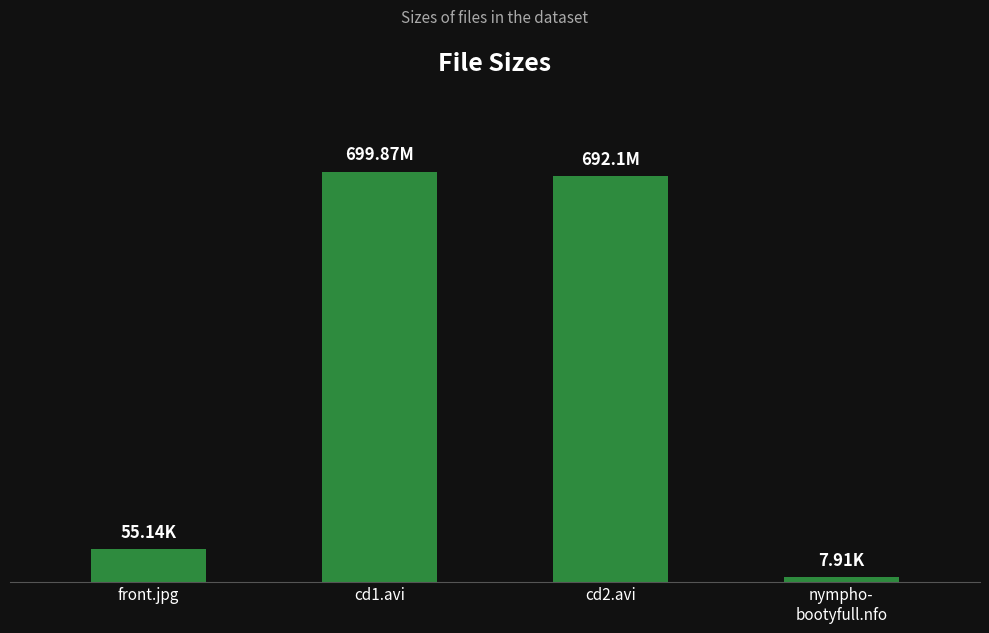

Between nympho-
bootyfull.nfo and cd1.avi, which is larger?

cd1.avi